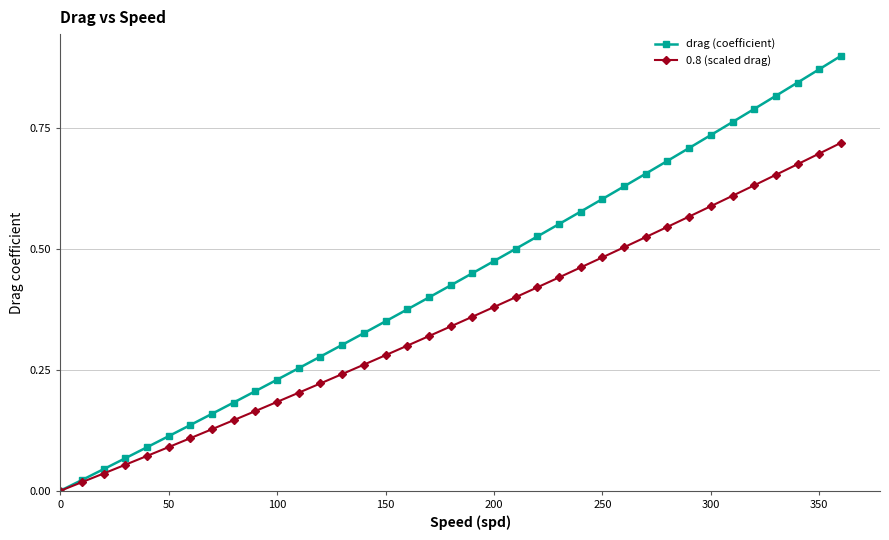

Which series has the largest total across all categories?

drag (coefficient)